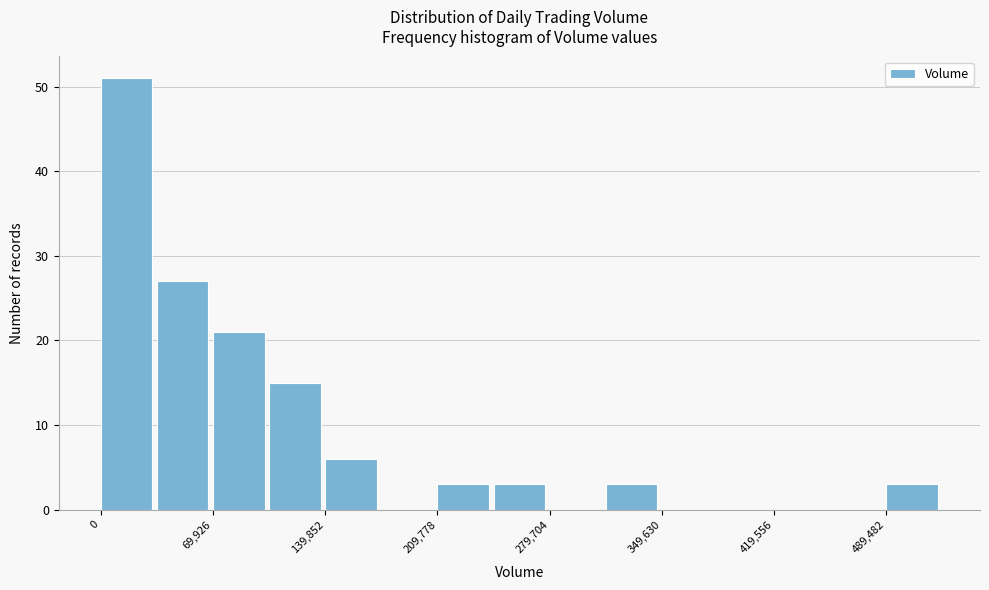

Read against the x-axis, roughly where is the centre of the tallest bar?

20000